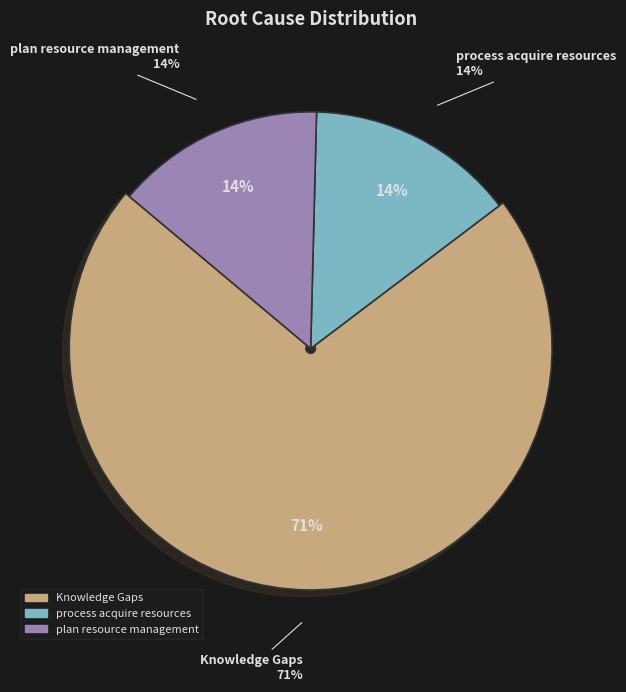

What percentage is the process acquire resources slice, to the nearest percent?

14%